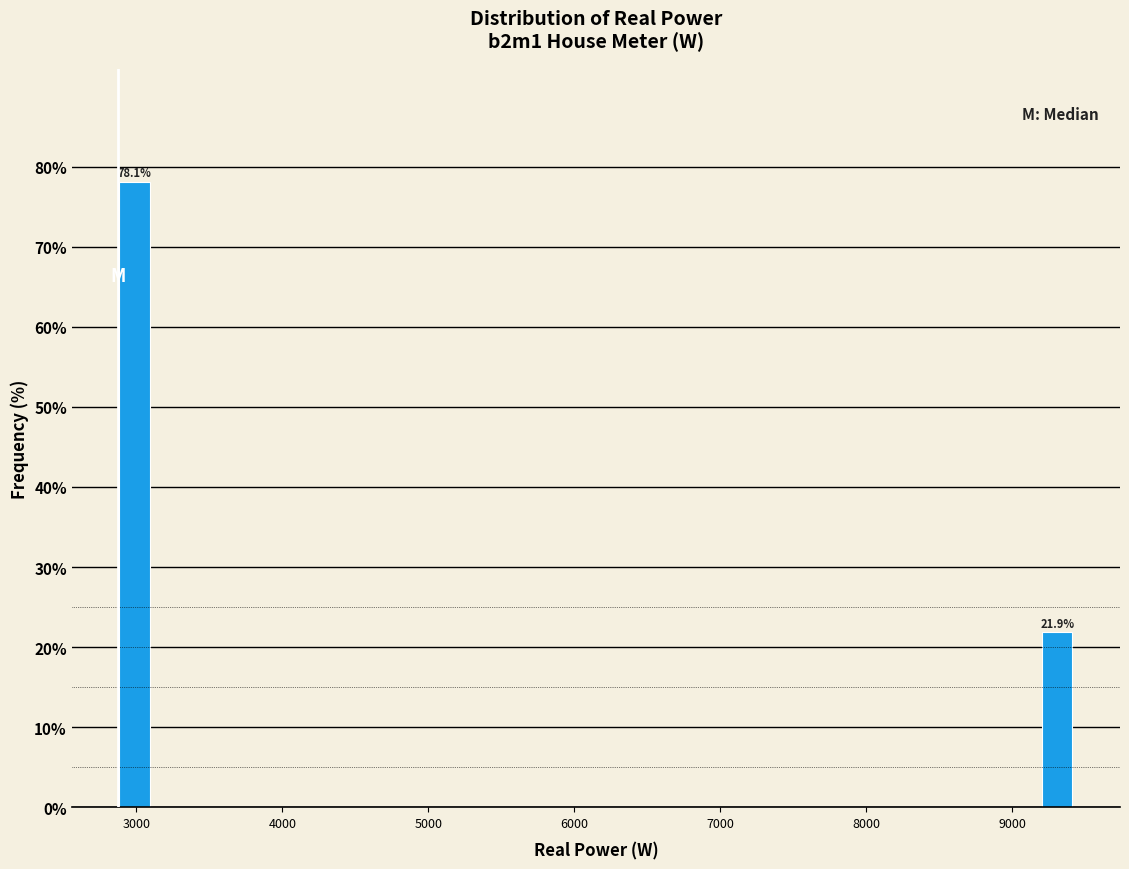

Around what value on the x-axis is the tallest bar? Give the approximate position of its centre, as read against the axis.

3000